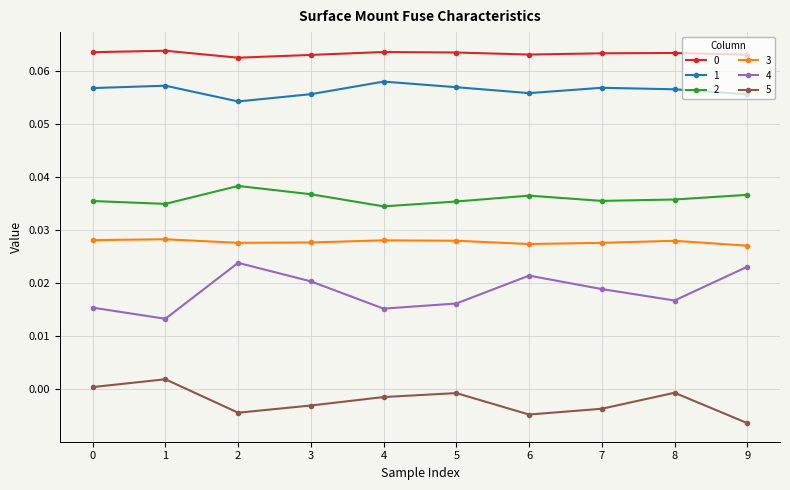

True or false: 4 has more than 1 points higher than both neighbors.

True